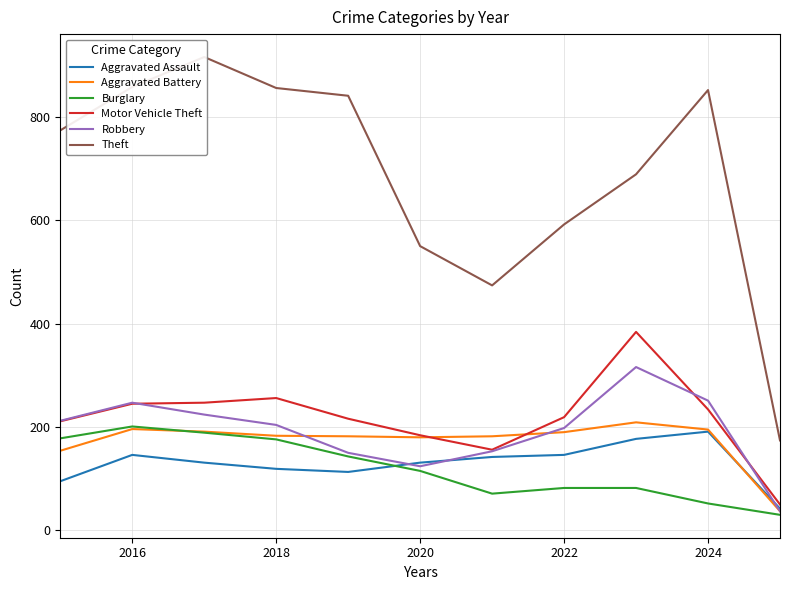

How many series are shown in this chart?

6